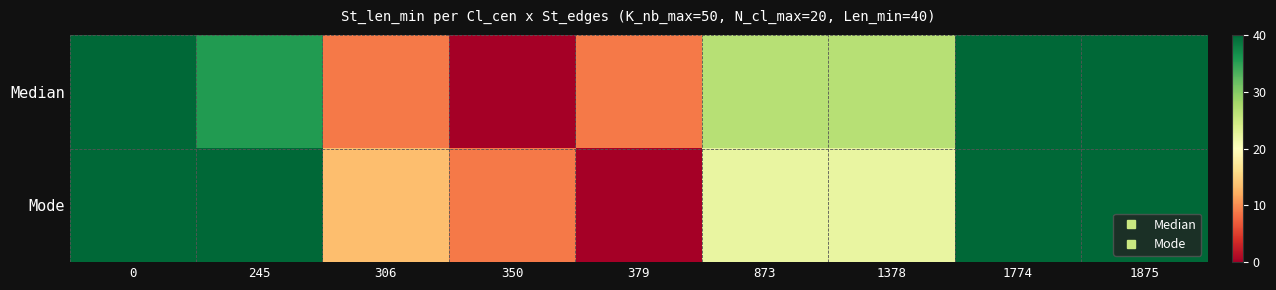

Reading right to left, transcribe all the data shown in this chart.

Median: 1875=40.0	1774=40.0	1378=26.7	873=26.7	379=8.9	350=0.0	306=8.9	245=35.6	0=40.0
Mode: 1875=40.0	1774=40.0	1378=22.2	873=22.2	379=0.0	350=8.9	306=13.3	245=40.0	0=40.0